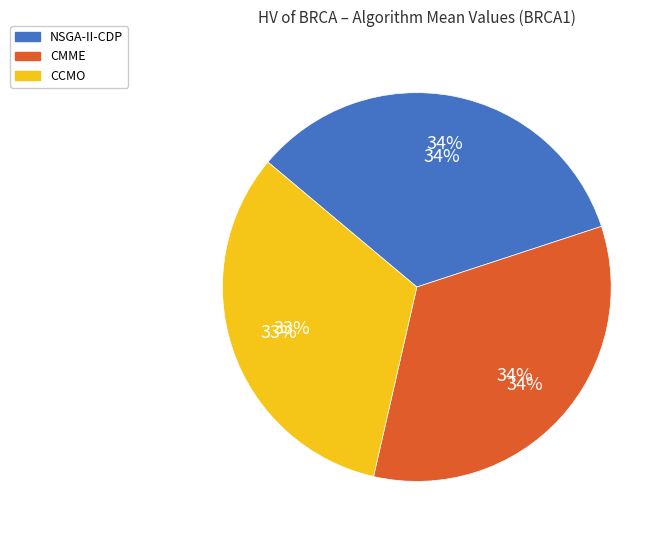

Is there a majority slice in this chart?

No